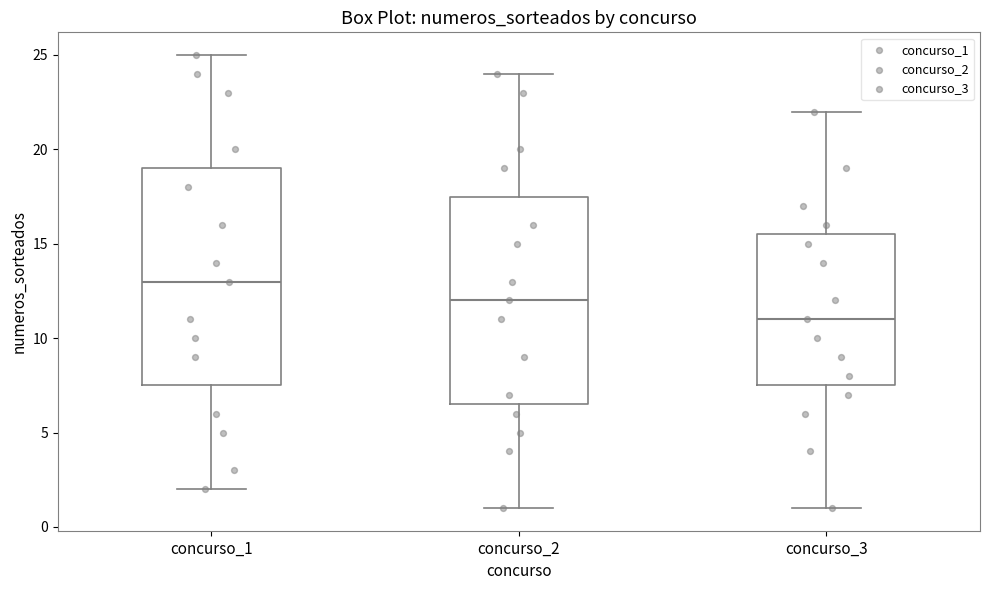

Which box has the lowest median line?

concurso_3